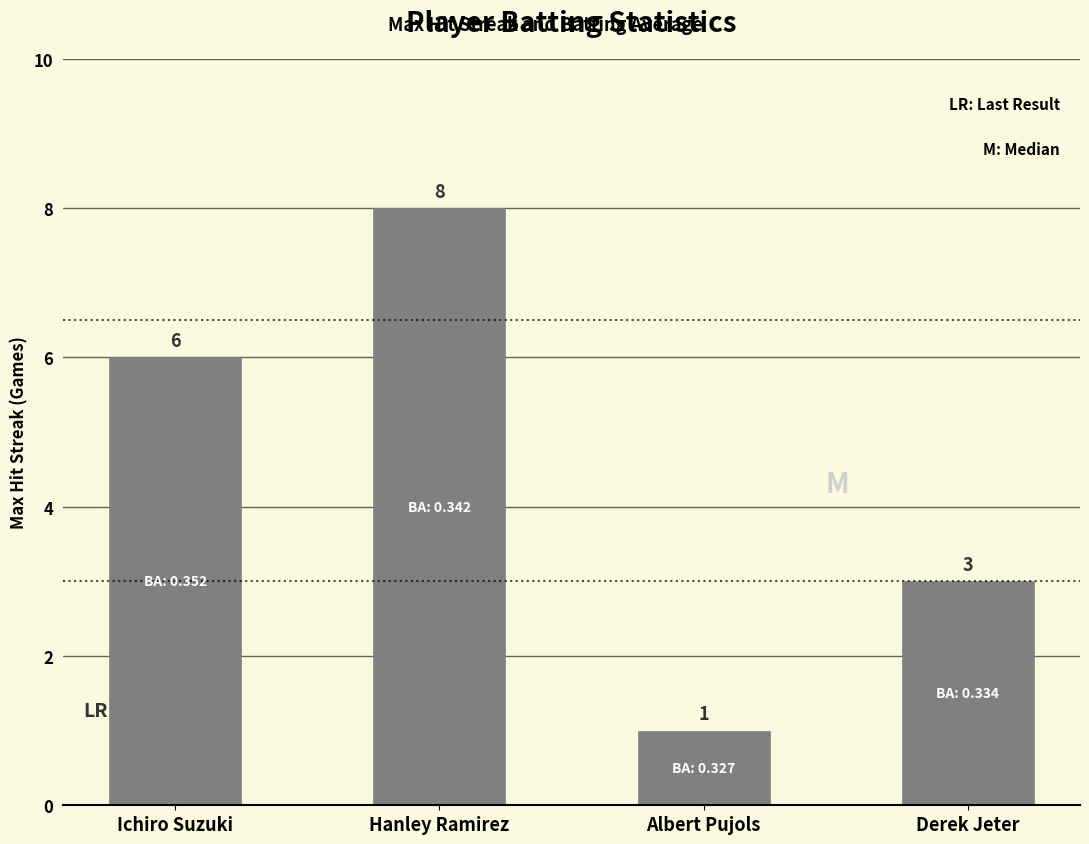

What is the smallest value displayed?

1